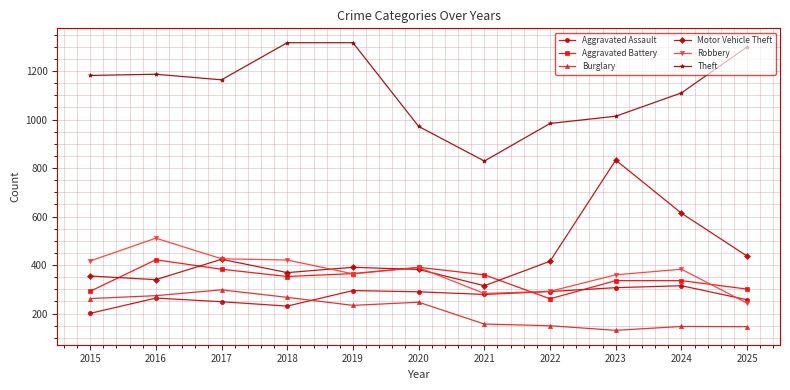

Where is the first local maximum for Motor Vehicle Theft?

2017